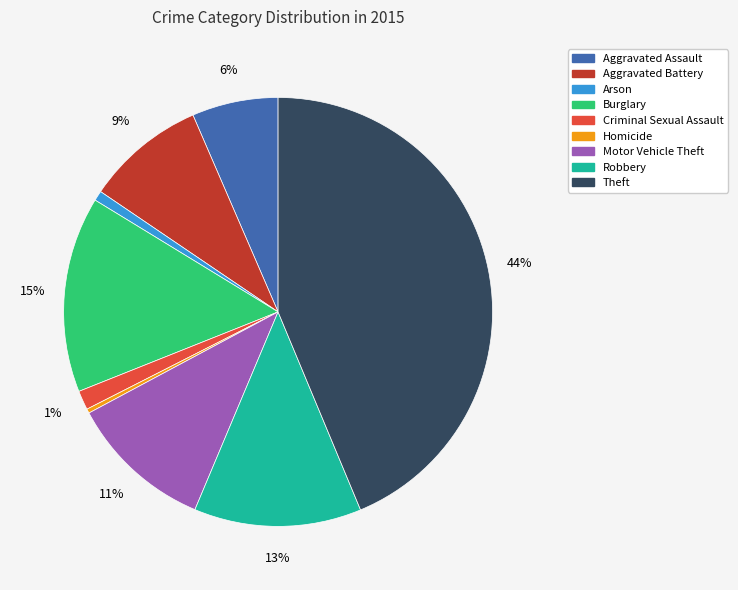

What is the ratio of the value at Aggravated Battery to the value at Burglary?

0.6